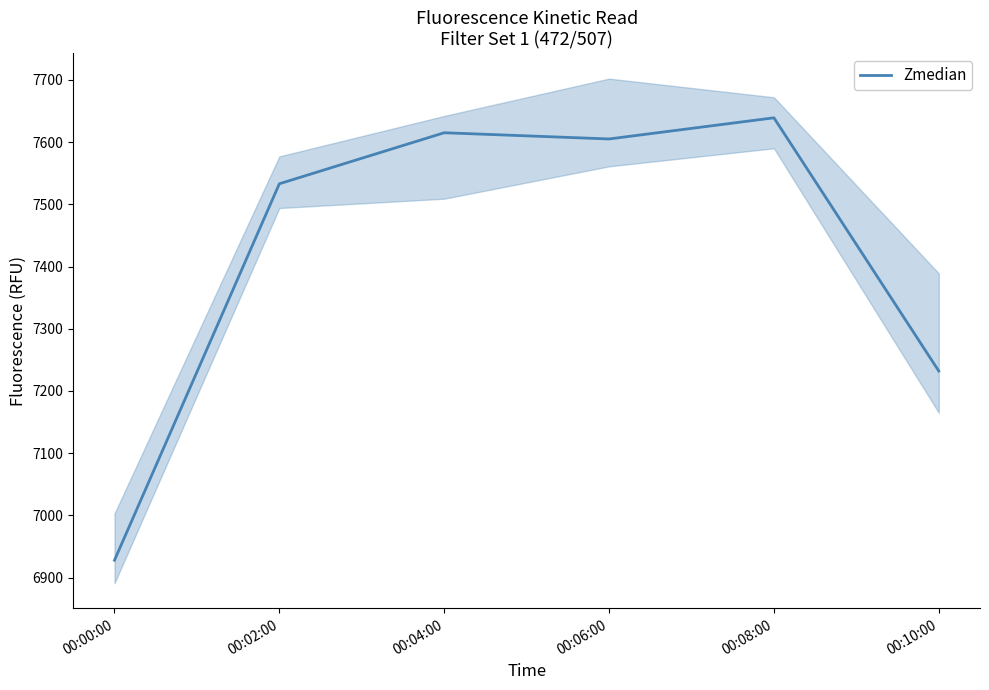

At which category does the data reach its first local peak?

00:04:00